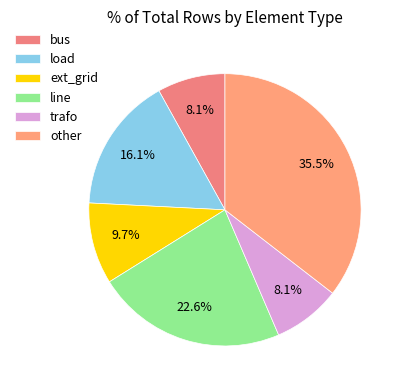

What is the change in value from bus to ext_grid?

+1